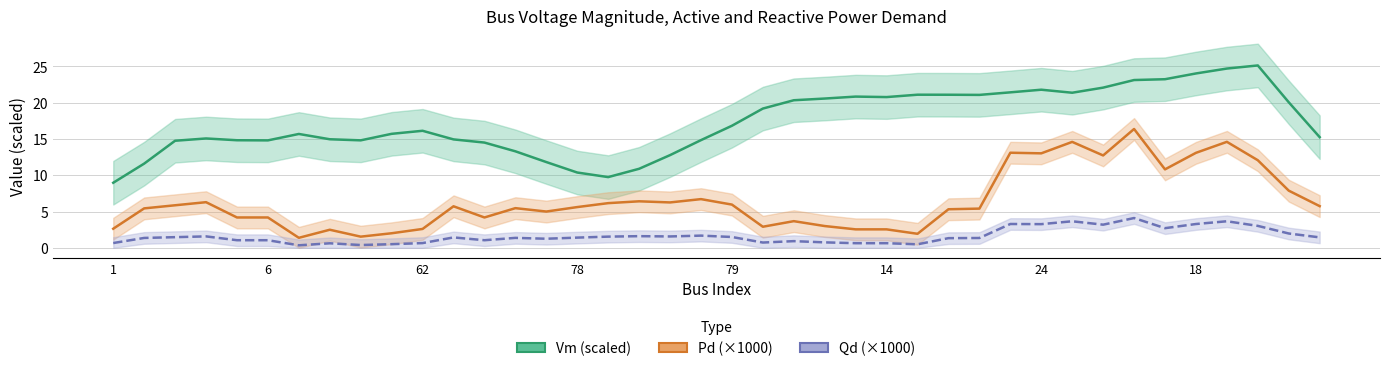

Which series has the widest spread of values?

Vm (scaled ×1000 offset)